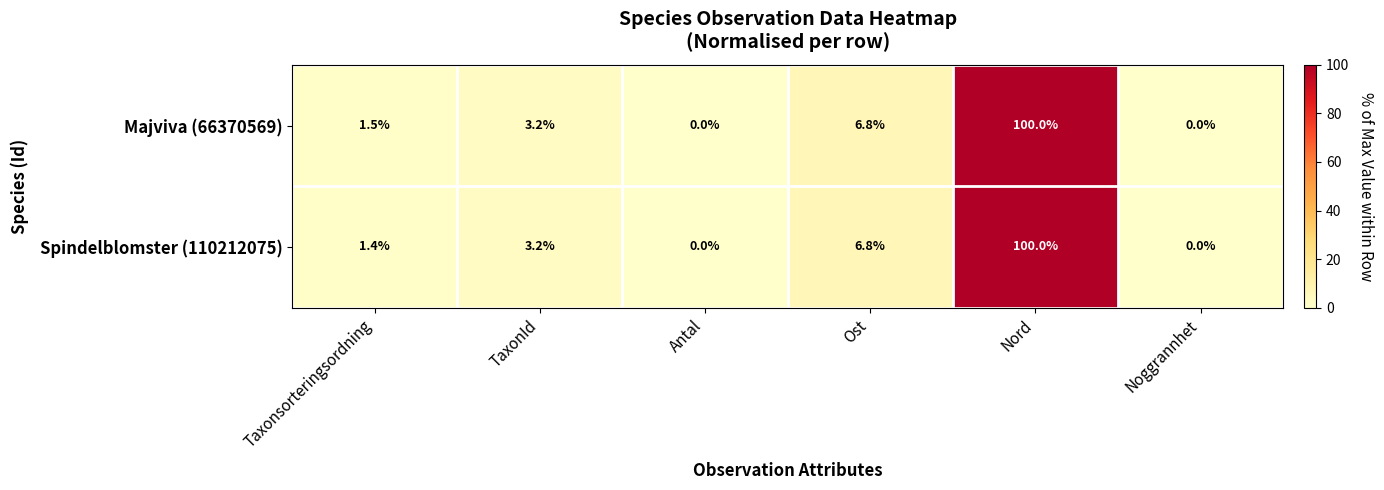

Which series has the largest total across all categories?

Majviva (66370569)